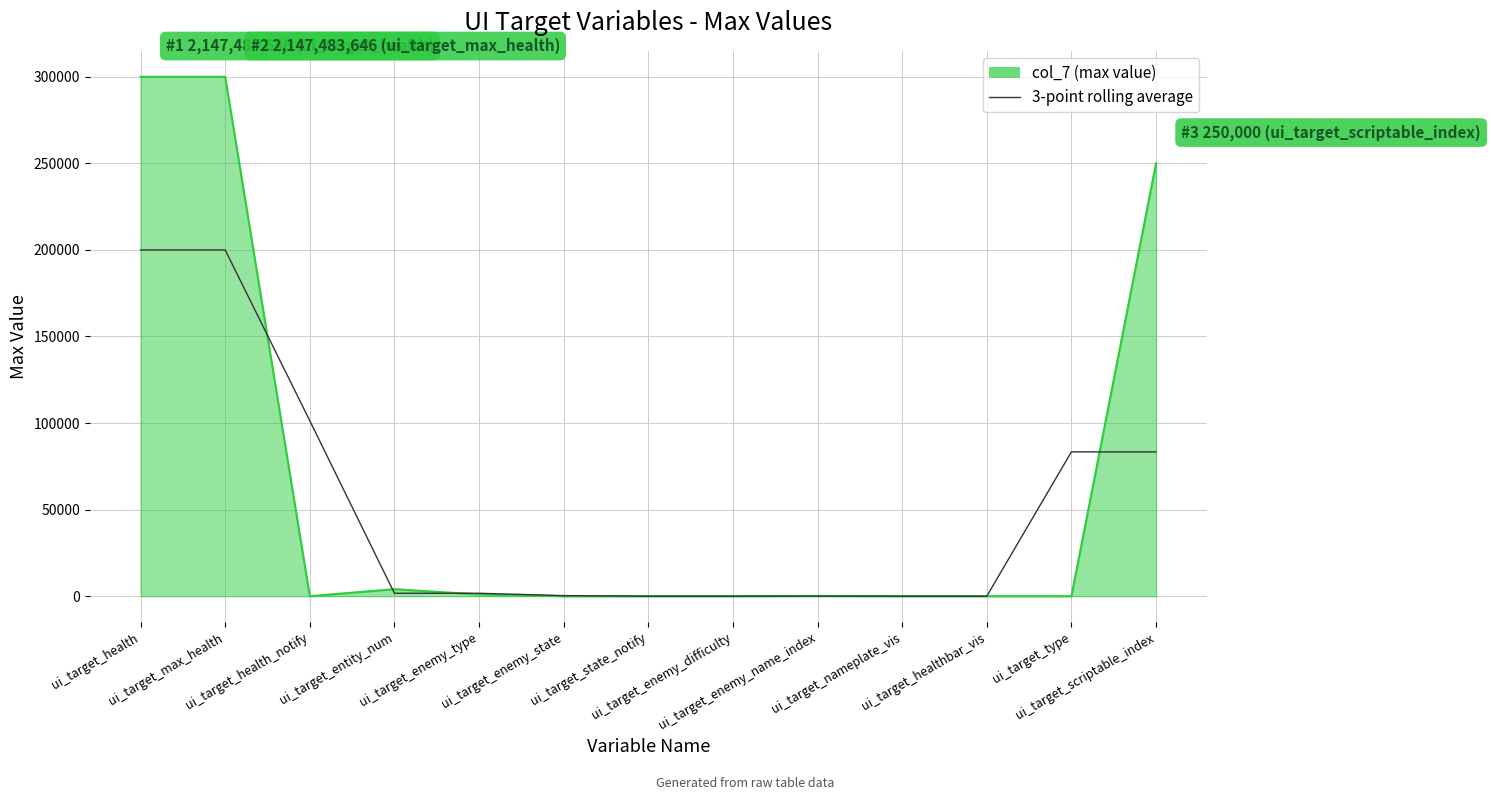

What is the maximum value for col_7 (max value)?

300000.0